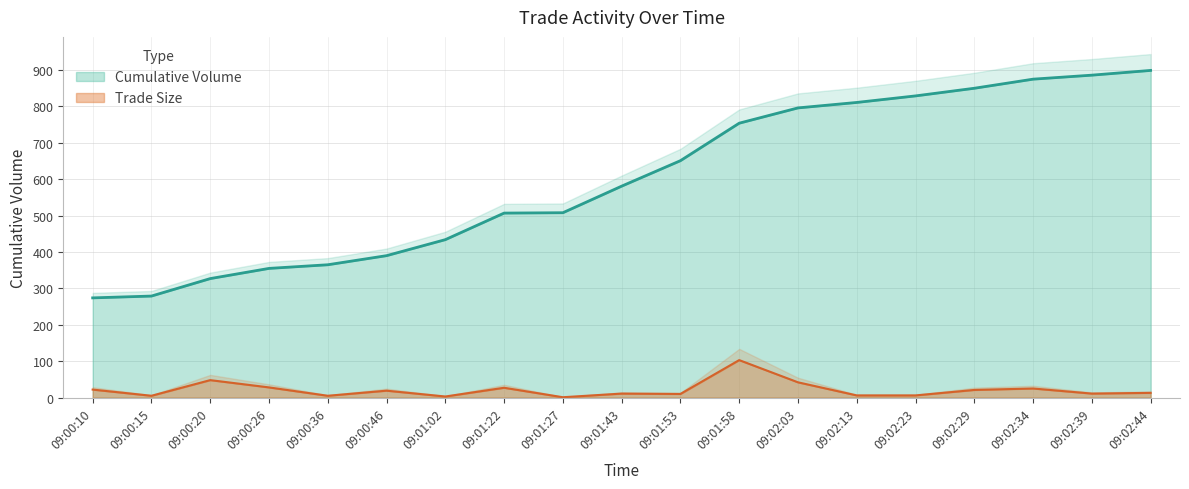

What is the label of the 18th point from the left?

09:02:39